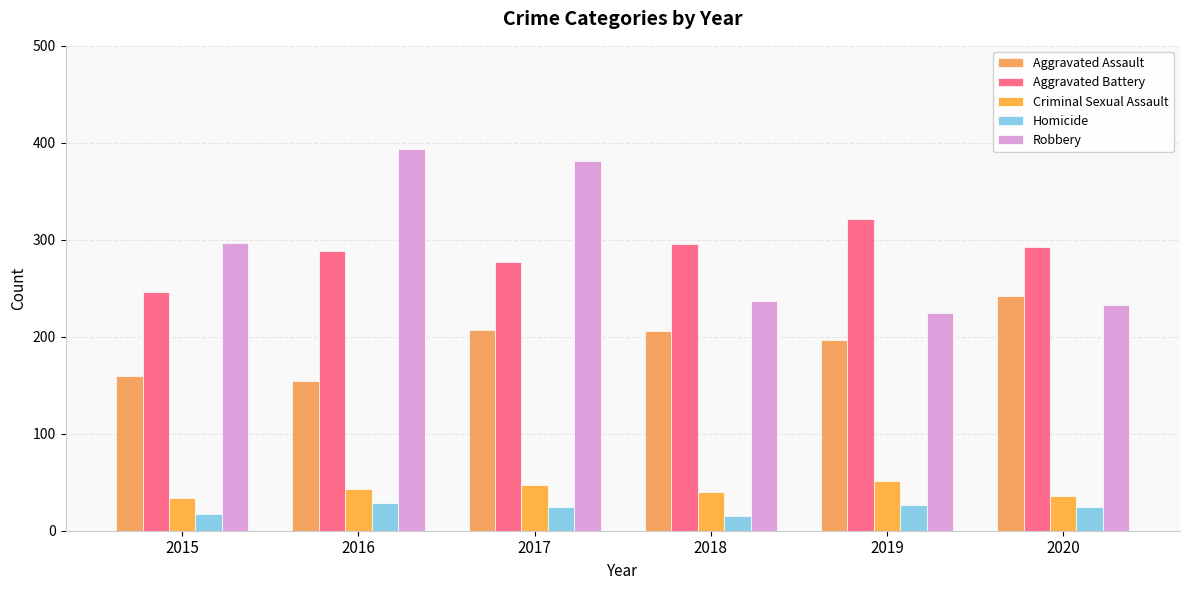

What are all the series names shown in the legend?

Aggravated Assault, Aggravated Battery, Criminal Sexual Assault, Homicide, Robbery